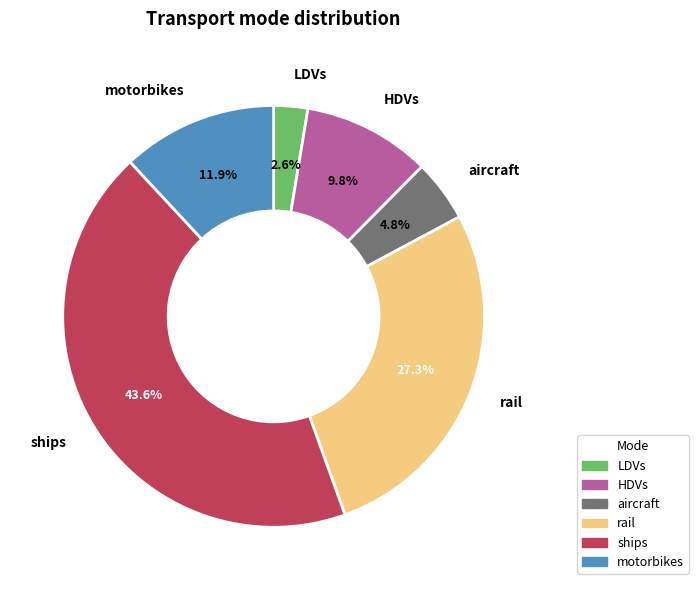

How many segments does this pie chart have?

6